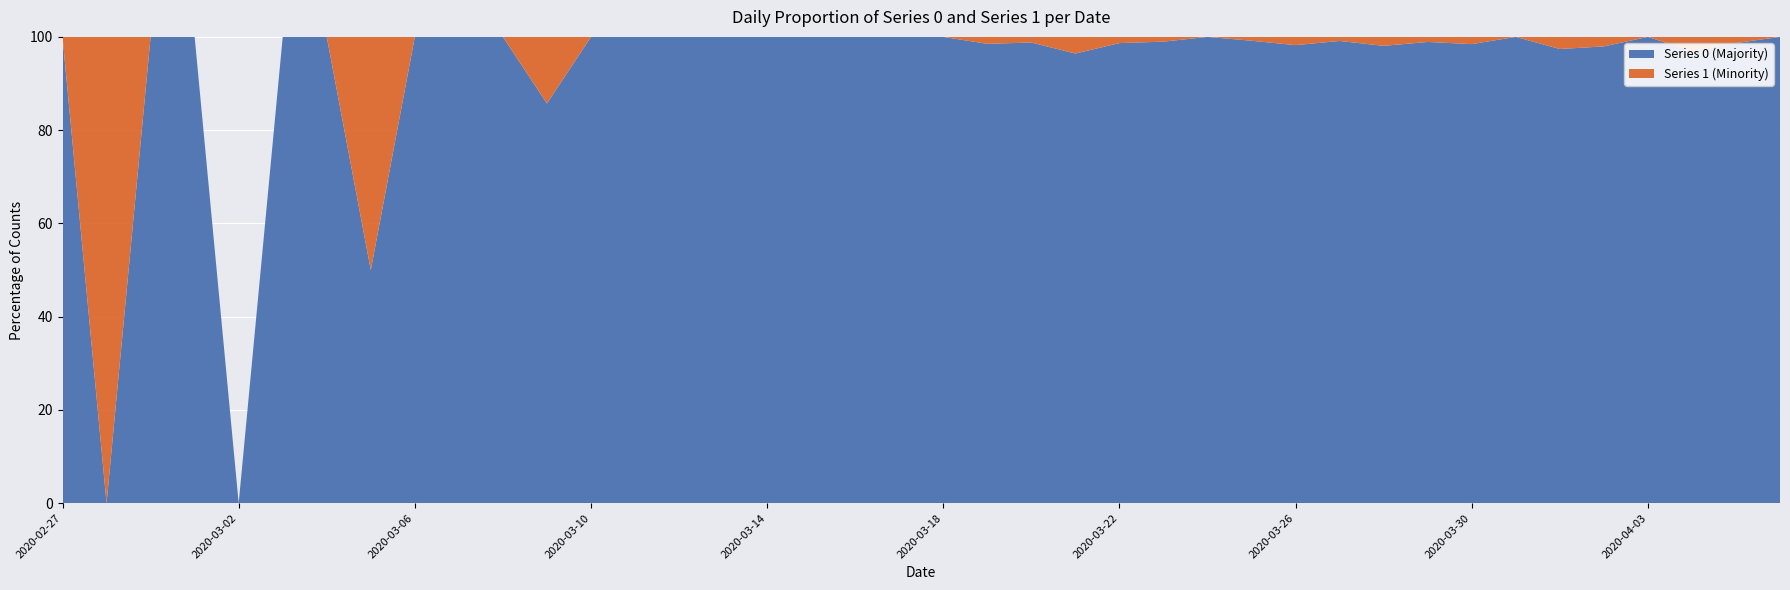

Reading right to left, list all the values displayed in this chart.

0: 2020-04-06=61	2020-04-05=75	2020-04-04=64	2020-04-03=77	2020-04-02=96	2020-04-01=75	2020-03-31=111	2020-03-30=127	2020-03-29=91	2020-03-28=102	2020-03-27=114	2020-03-26=111	2020-03-25=120	2020-03-24=111	2020-03-23=97	2020-03-22=74	2020-03-21=81	2020-03-20=82	2020-03-19=66	2020-03-18=56	2020-03-17=35	2020-03-16=33	2020-03-15=28	2020-03-14=21	2020-03-13=13	2020-03-12=23	2020-03-11=9	2020-03-10=10	2020-03-09=6	2020-03-08=5	2020-03-07=3	2020-03-06=4	2020-03-05=1	2020-03-04=3	2020-03-03=2	2020-03-02=0	2020-03-01=2	2020-02-29=1	2020-02-28=0	2020-02-27=1
1: 2020-04-06=0	2020-04-05=1	2020-04-04=2	2020-04-03=0	2020-04-02=2	2020-04-01=2	2020-03-31=0	2020-03-30=2	2020-03-29=1	2020-03-28=2	2020-03-27=1	2020-03-26=2	2020-03-25=1	2020-03-24=0	2020-03-23=1	2020-03-22=1	2020-03-21=3	2020-03-20=1	2020-03-19=1	2020-03-18=0	2020-03-17=0	2020-03-16=0	2020-03-15=0	2020-03-14=0	2020-03-13=0	2020-03-12=0	2020-03-11=0	2020-03-10=0	2020-03-09=1	2020-03-08=0	2020-03-07=0	2020-03-06=0	2020-03-05=1	2020-03-04=0	2020-03-03=0	2020-03-02=0	2020-03-01=0	2020-02-29=0	2020-02-28=1	2020-02-27=0